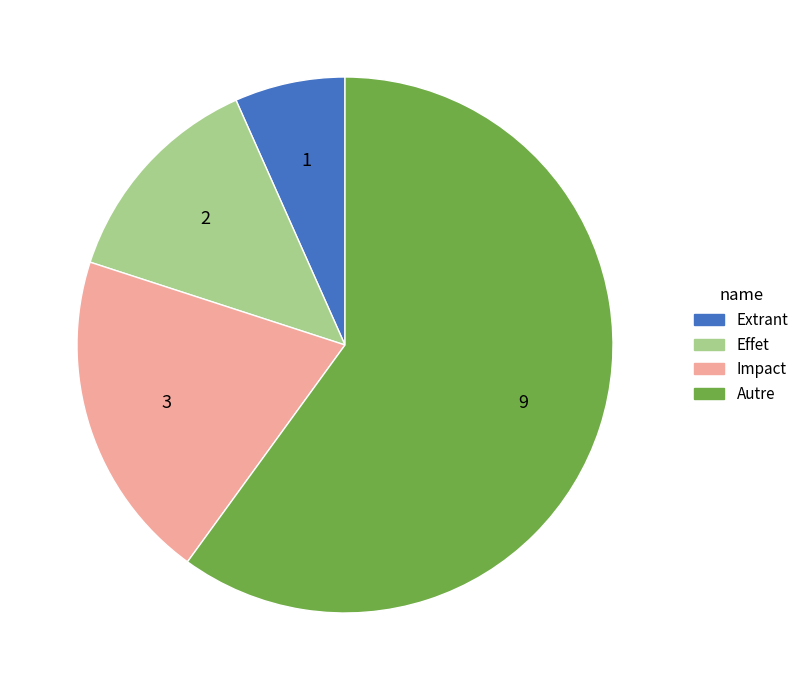

True or false: Impact accounts for 20% of the total.

True